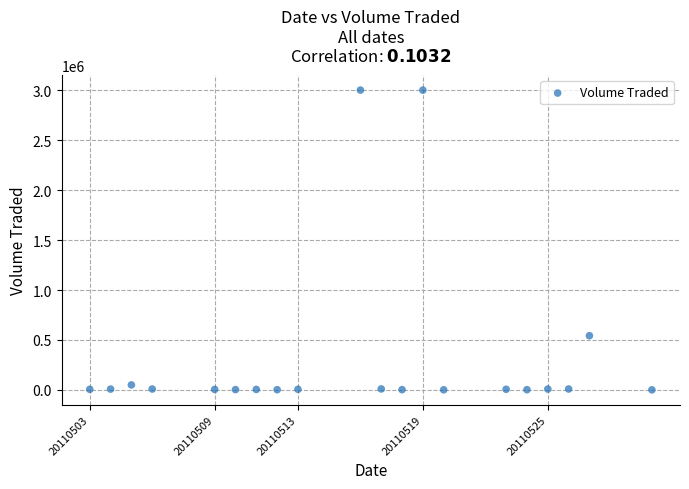

What is the range of Y values (max minus min)?

3002800